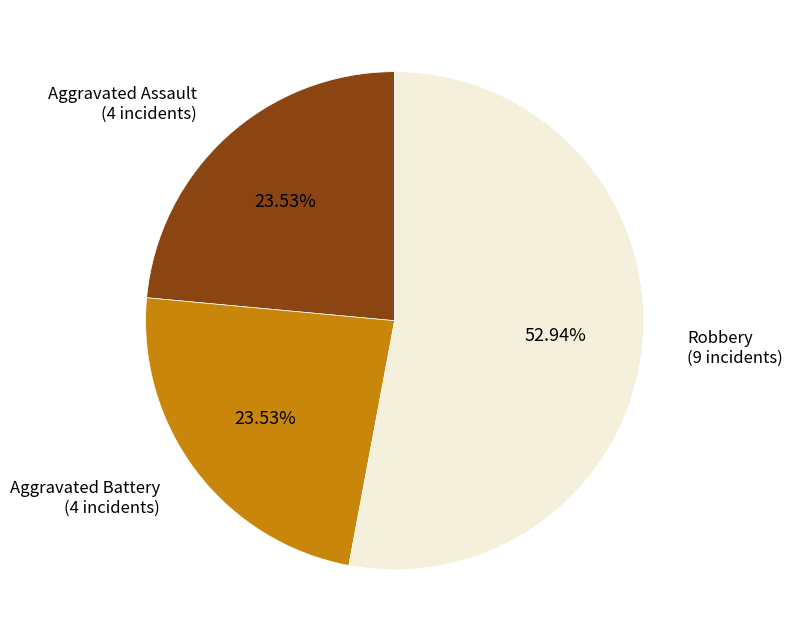

How many segments does this pie chart have?

3